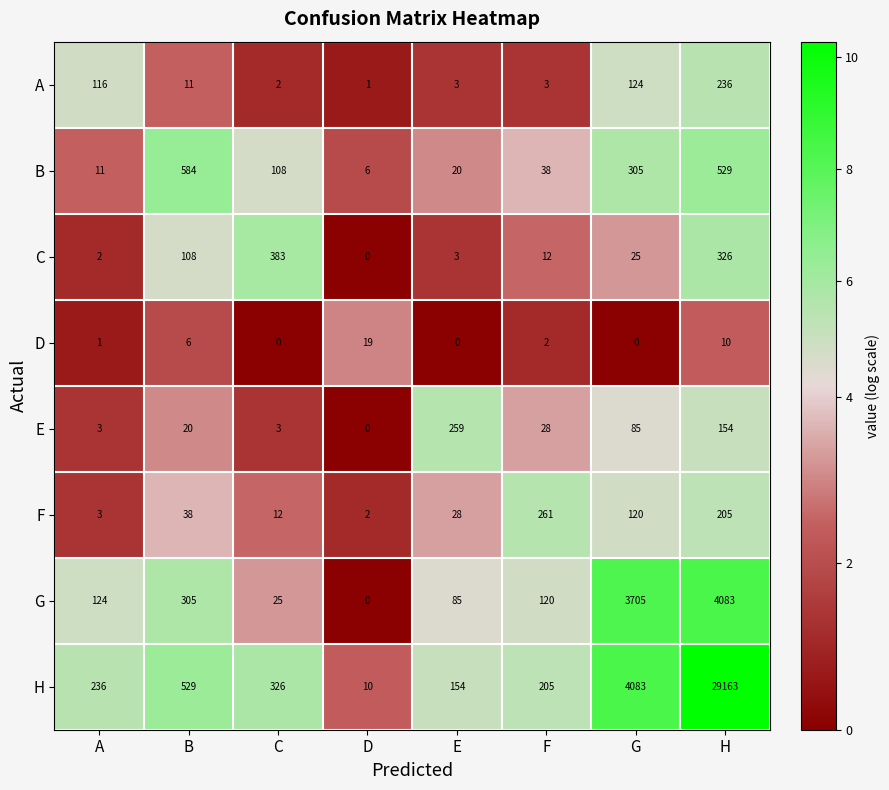

What is the average value of the E series?

69